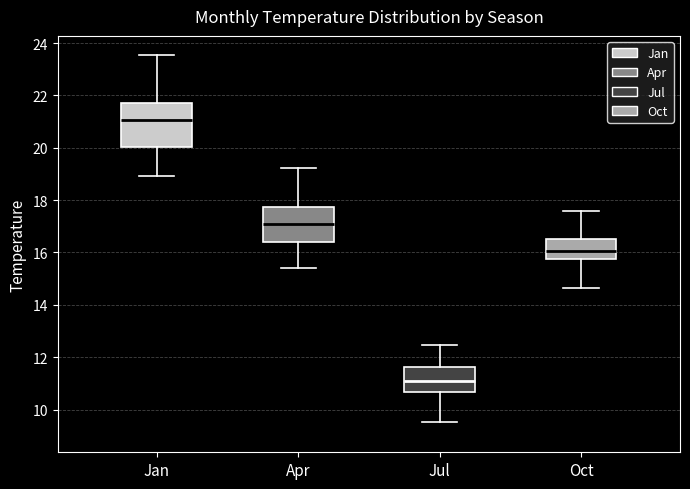

Comparing the boxes themselves (not the whiskers), which one is the tallest?

Jan